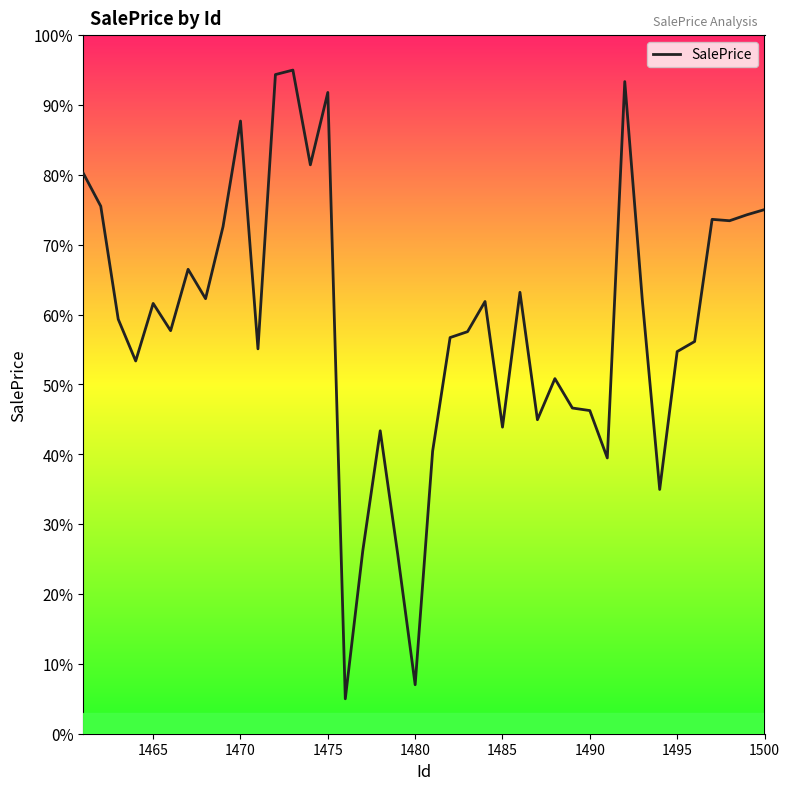

What is the difference between the maximum and minimum values?

90.0